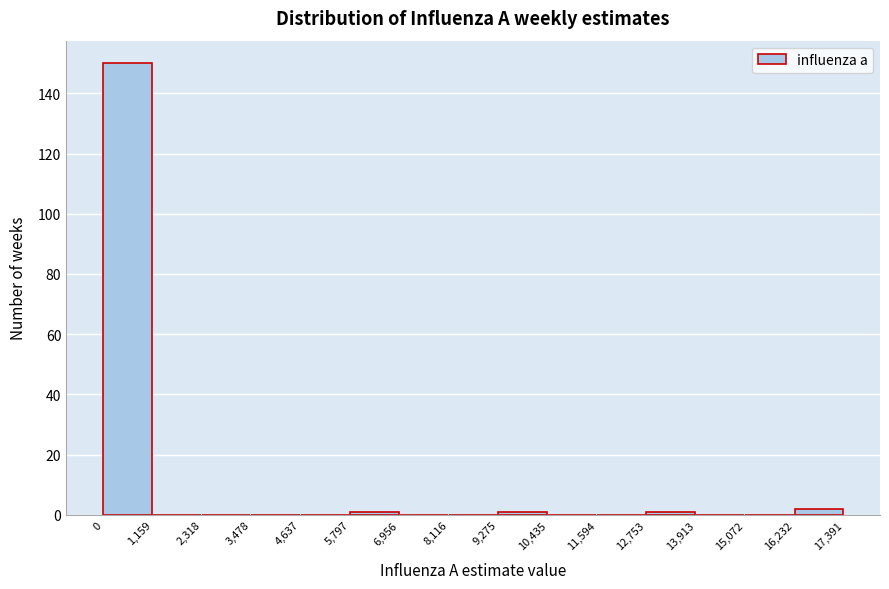

Over which range of the x-axis is the bar tallest?

0 to 1,159